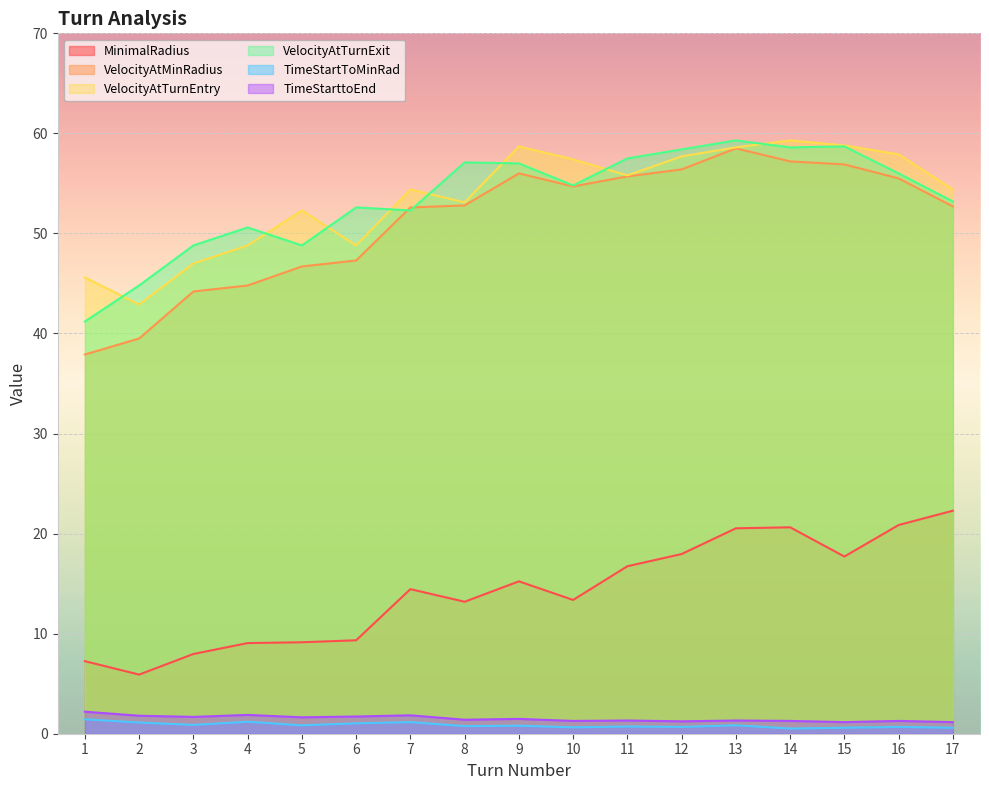

At which label does MinimalRadius reach its minimum?

2